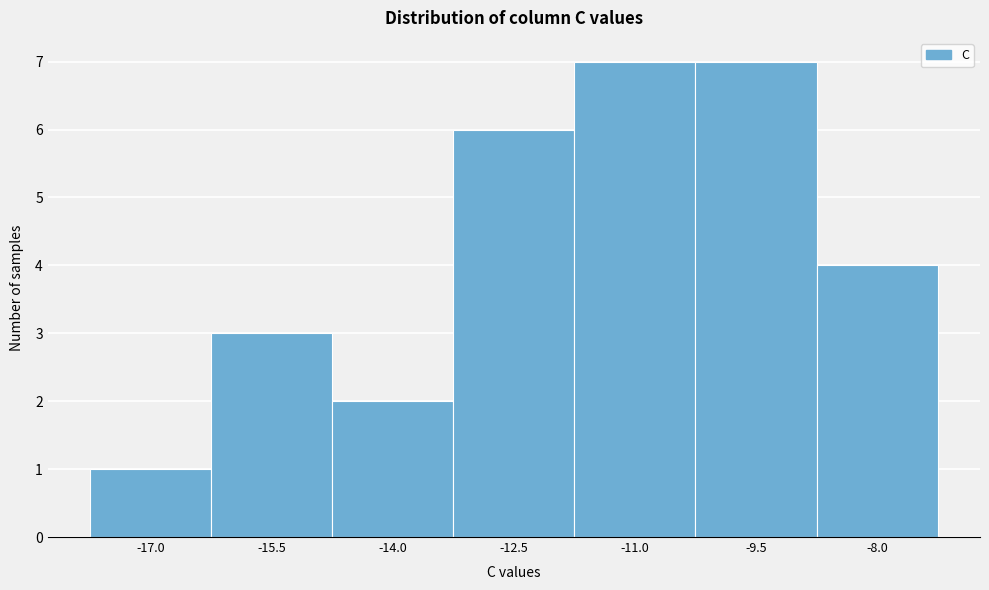

Reading left to right, list all the values displayed in this chart.

1	3	2	6	7	7	4